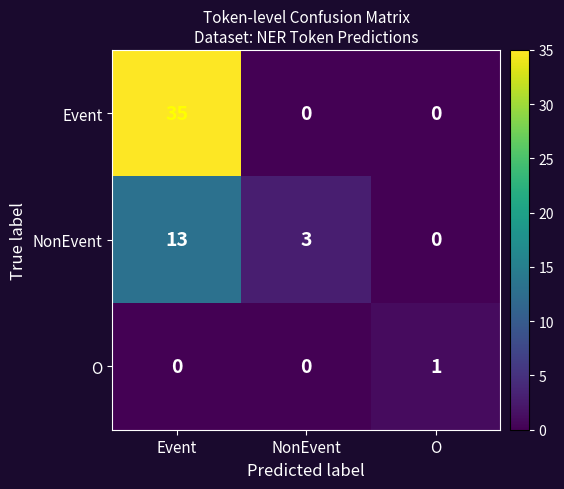

Is it true that O equals 1 at O?

True